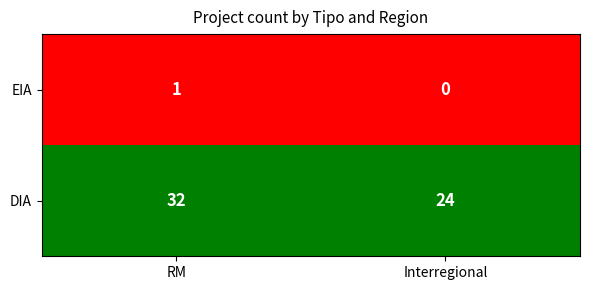

What is the sum of all DIA values?

56